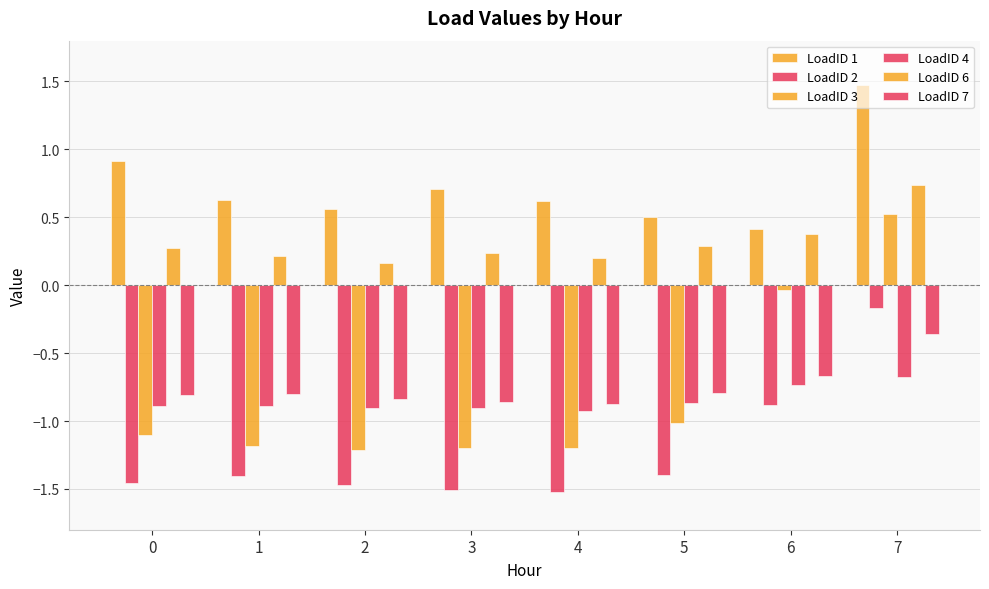

The value of LoadID 3 at 1 is -1.2. True or false?

True